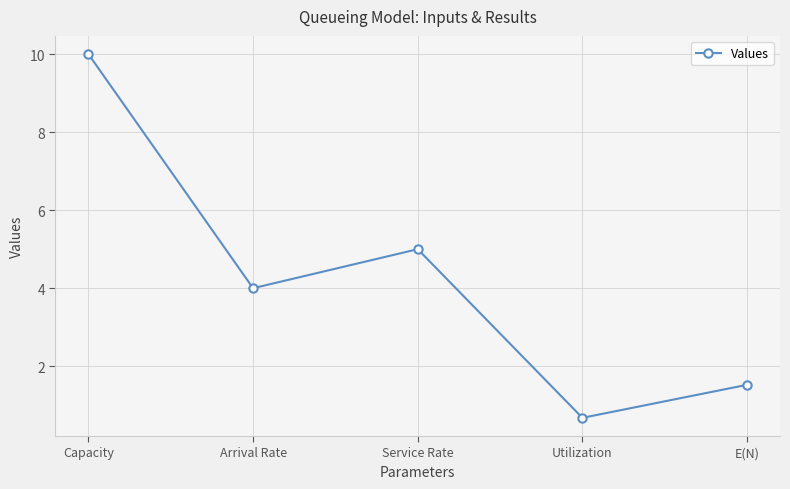

True or false: the data shows 3.0 at Service Rate.

False